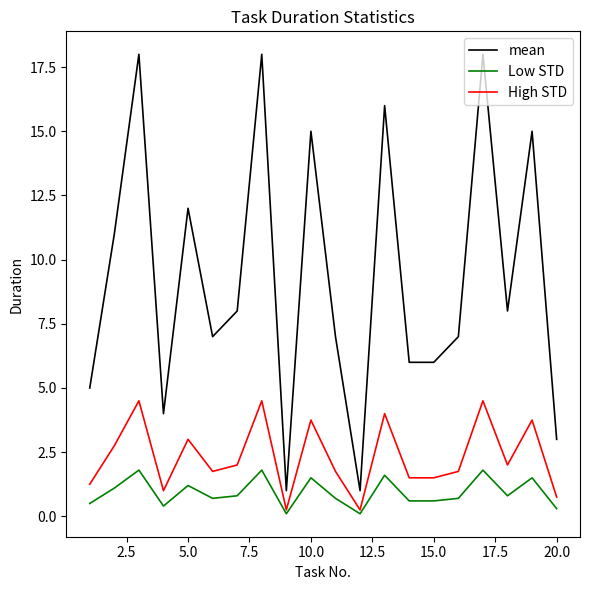

Which series has the largest range (max minus min)?

mean